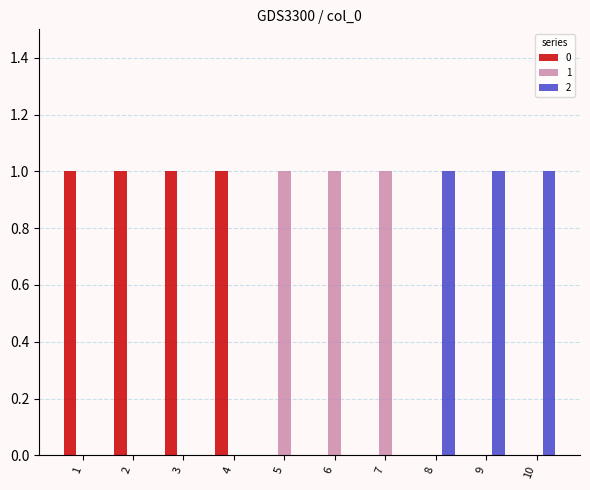

What are all the series names shown in the legend?

0, 1, 2